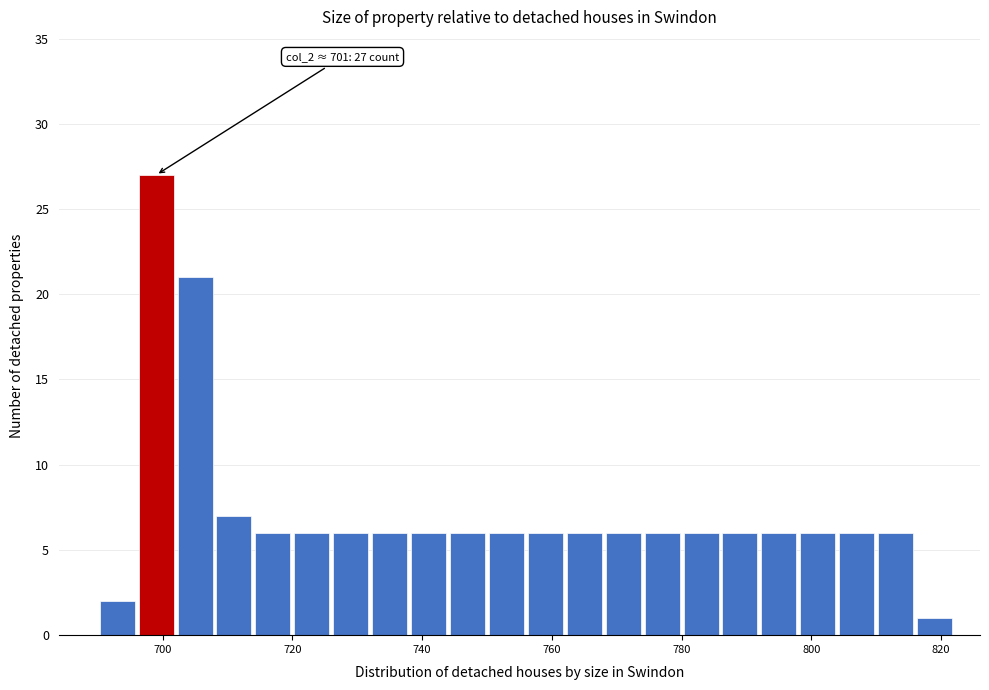

Read against the x-axis, roughly where is the centre of the tallest bar?

700